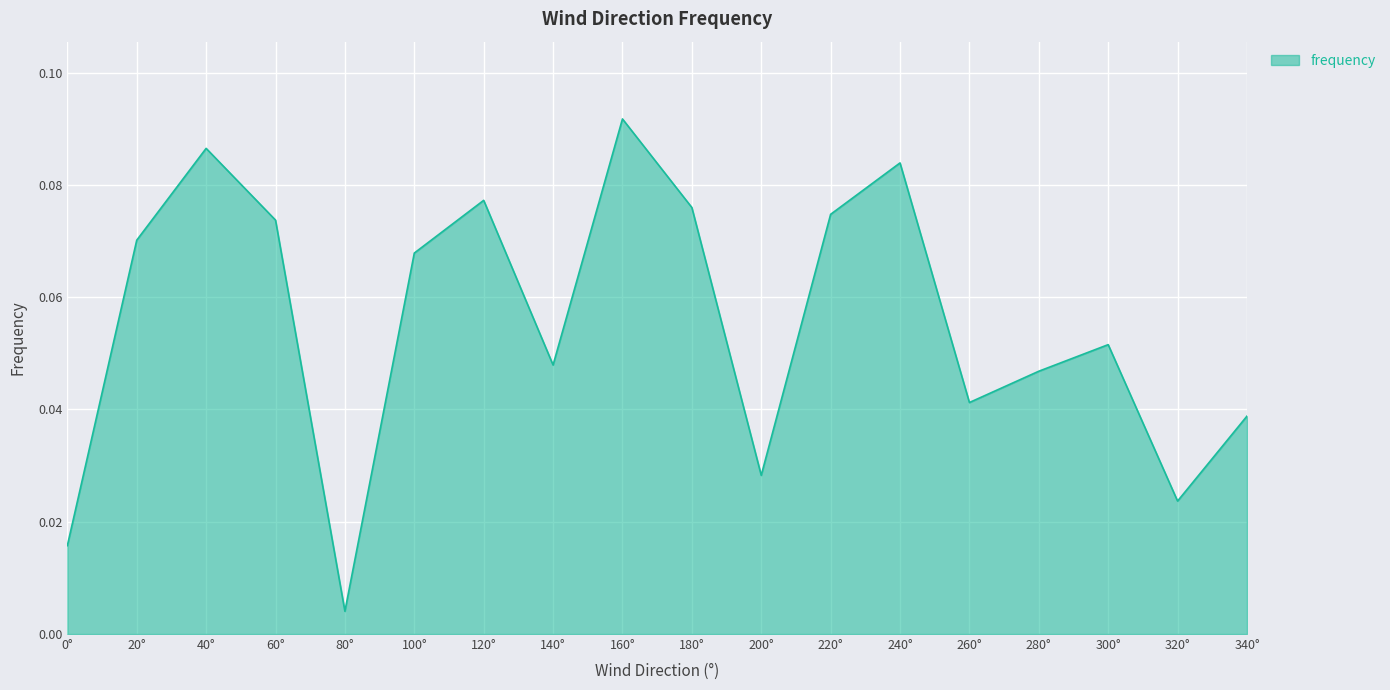

What is the sum of all values?

1.0